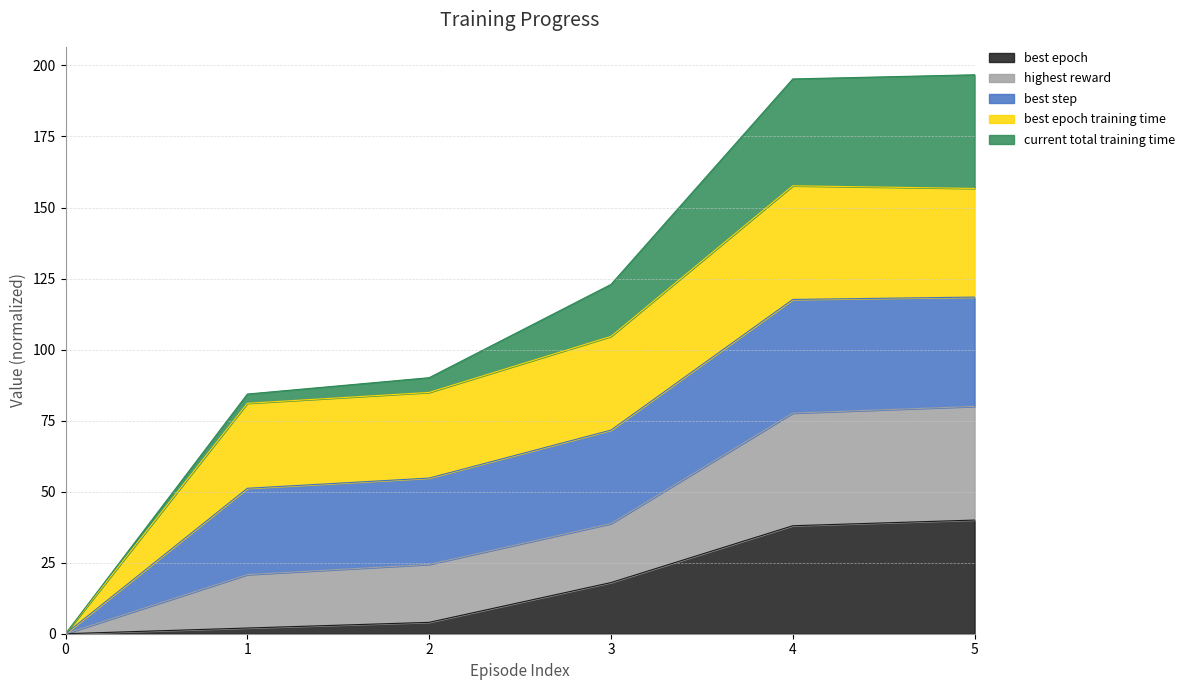

What is the average value of the best_epoch series?

17.0